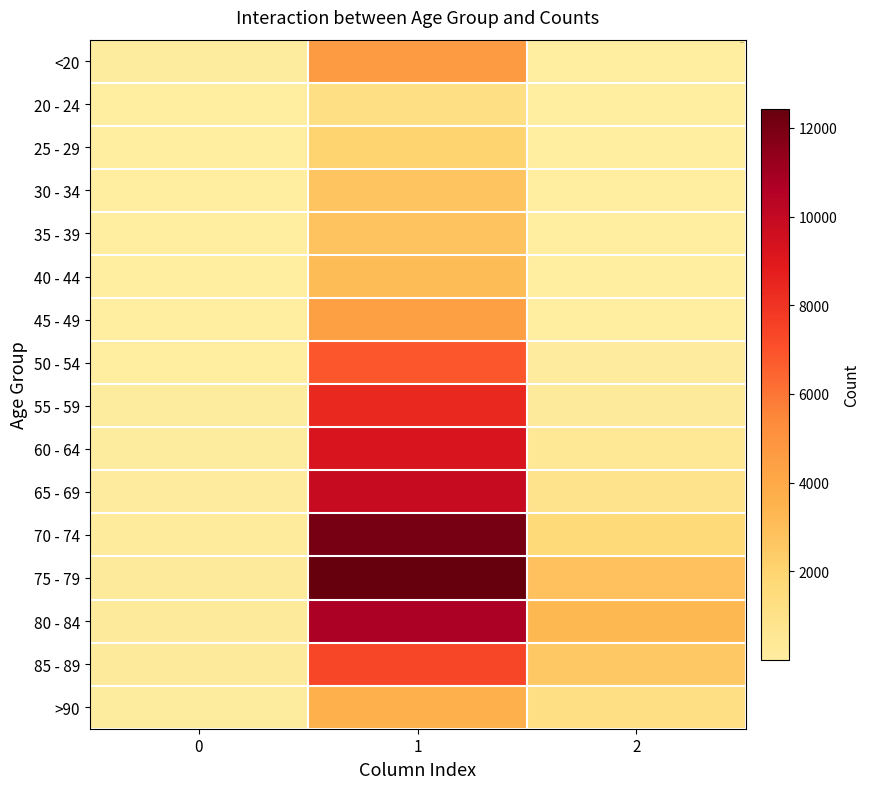

Reading right to left, what are all the values shown in this chart?

<20: 2=18	1=4641	0=77
20 - 24: 2=4	1=1191	0=5
25 - 29: 2=3	1=2038	0=14
30 - 34: 2=17	1=2765	0=27
35 - 39: 2=18	1=2814	0=17
40 - 44: 2=24	1=3078	0=20
45 - 49: 2=47	1=4396	0=23
50 - 54: 2=126	1=6803	0=39
55 - 59: 2=227	1=8400	0=59
60 - 64: 2=426	1=9236	0=84
65 - 69: 2=850	1=9883	0=137
70 - 74: 2=1690	1=12018	0=153
75 - 79: 2=2848	1=12434	0=220
80 - 84: 2=3273	1=10764	0=209
85 - 89: 2=2548	1=7417	0=206
>90: 2=1224	1=3604	0=93